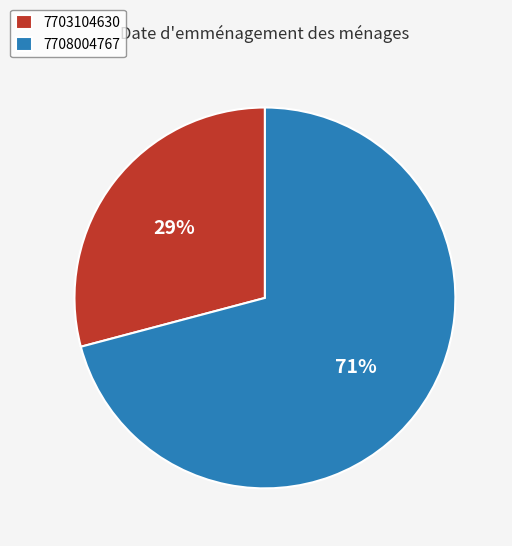

Which slice represents more than half of the pie?

7708004767